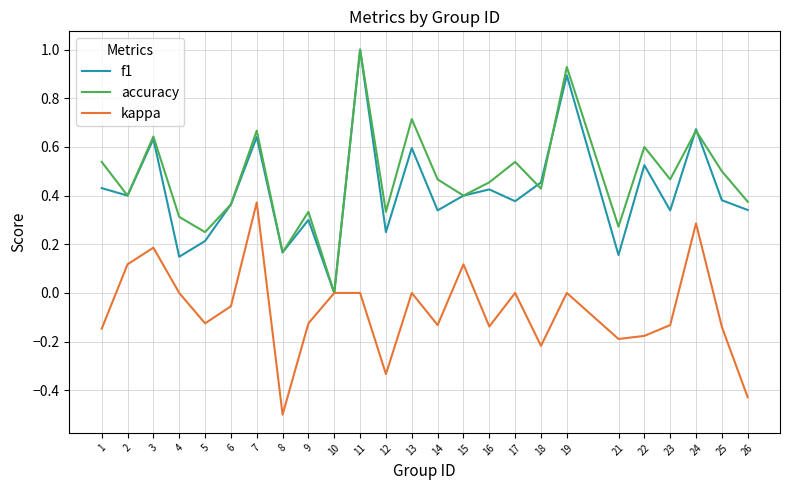

What is the greatest value displayed?

1.0